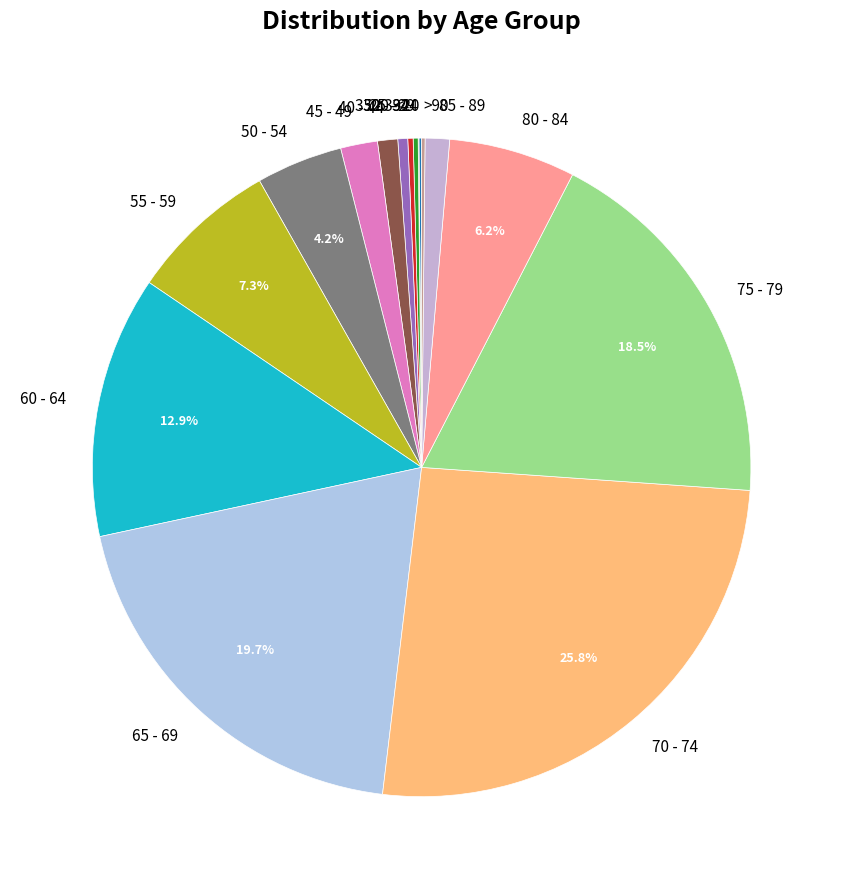

Which category has the biggest portion of the pie?

70 - 74